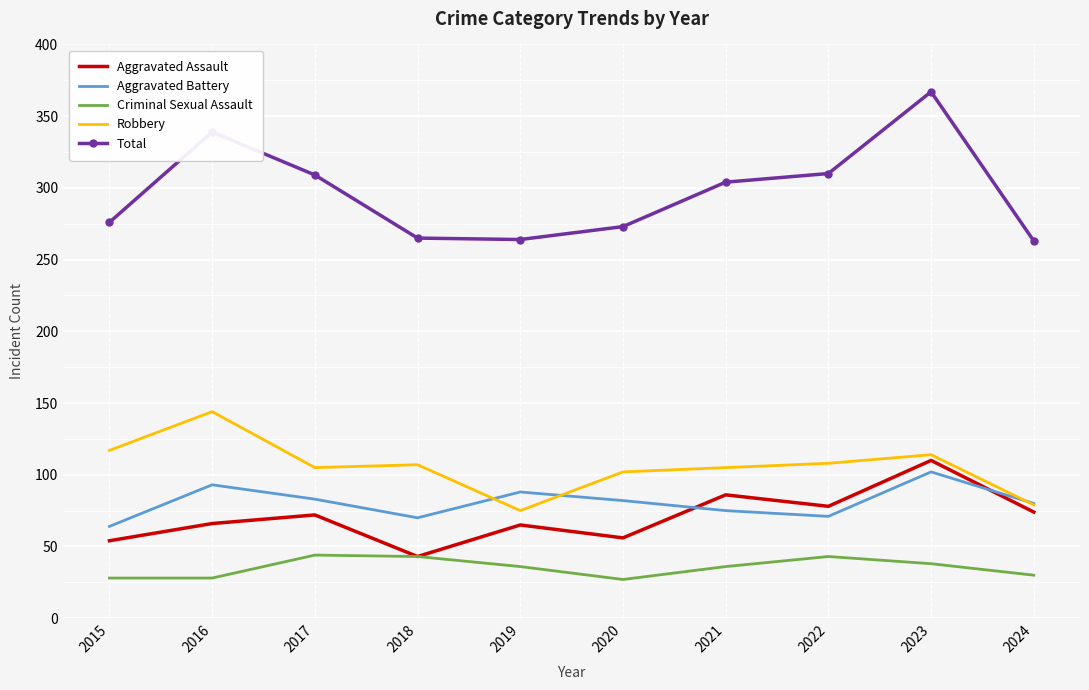

True or false: Robbery and Aggravated Assault cross at least once.

False